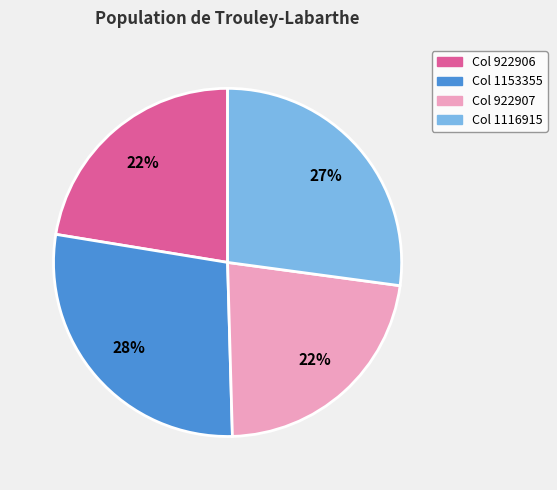

Is there a majority slice in this chart?

No